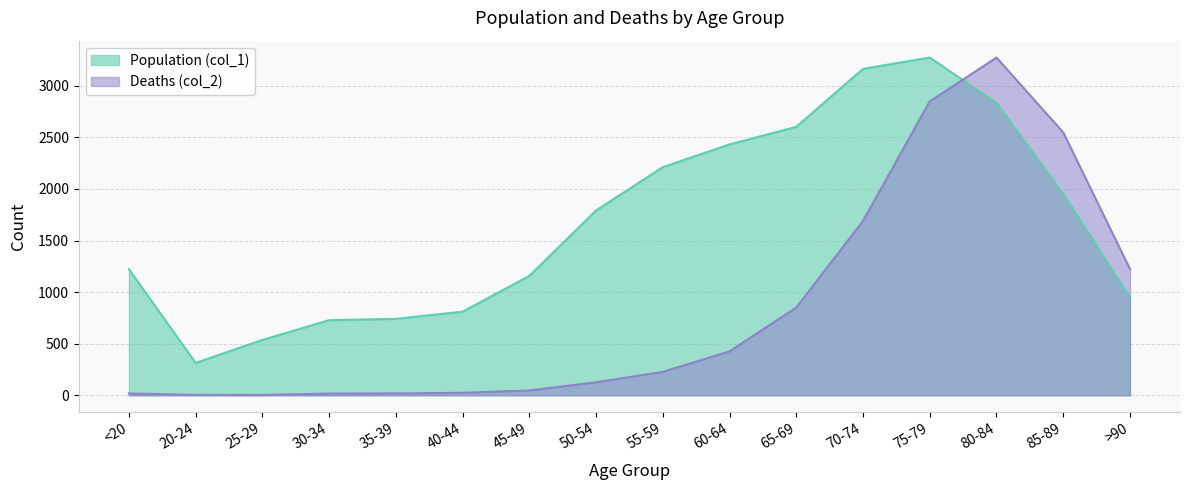

How many times do Deaths (col_2) and Population (col_1) cross each other?

1